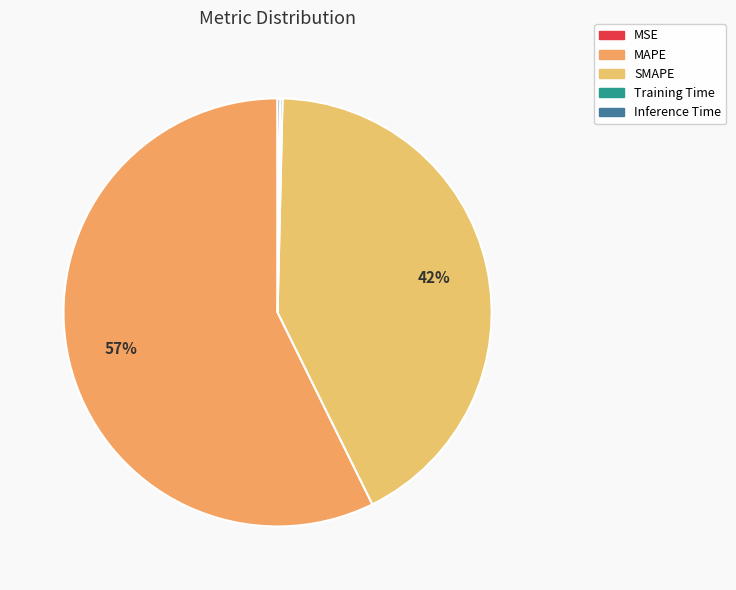

What portion of the pie excludes Inference Time?

99.8%